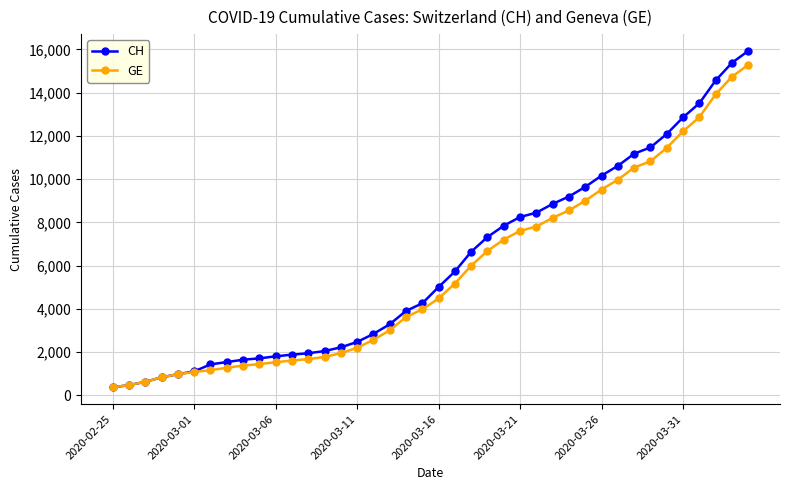

Is this an area chart (filled region under the line)?

No